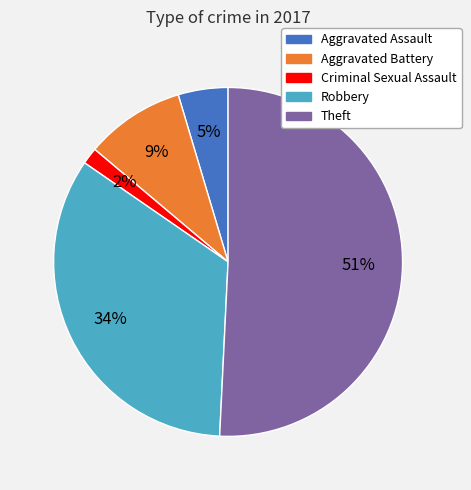

To the nearest percent, what is the difference between the largest and smallest slice percentages?

49%